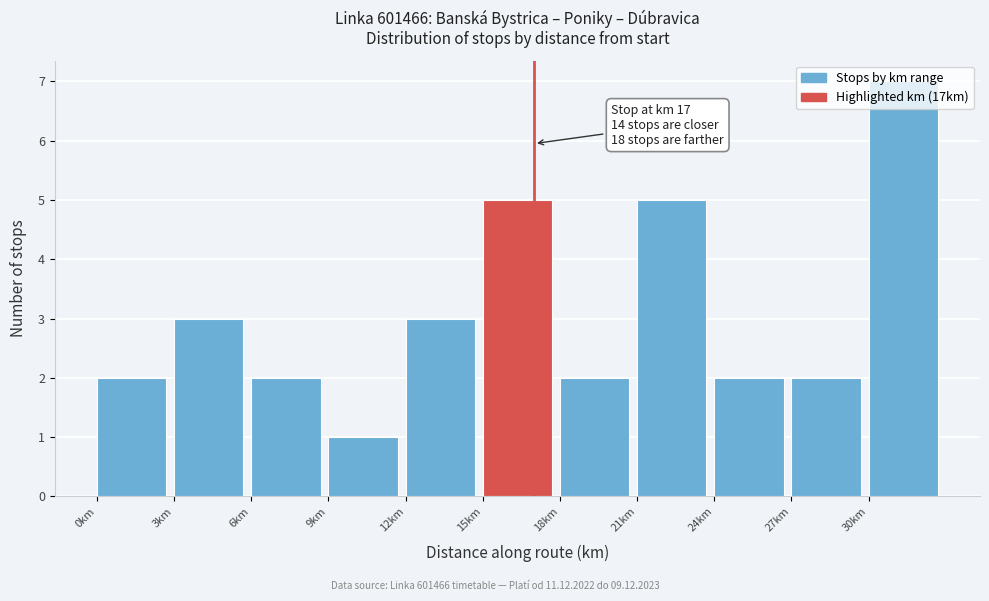

Over which range of the x-axis is the bar tallest?

30 to 33